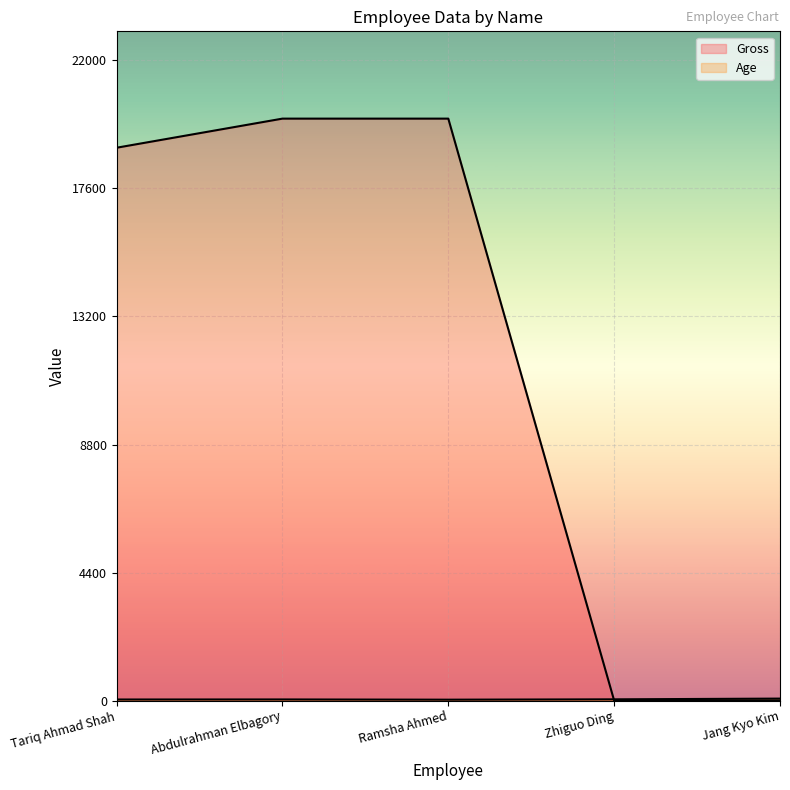

Reading left to right, transcribe all the data shown in this chart.

Gross: 19000	20000	20000	0	0
Age: 37	39	31	43	68